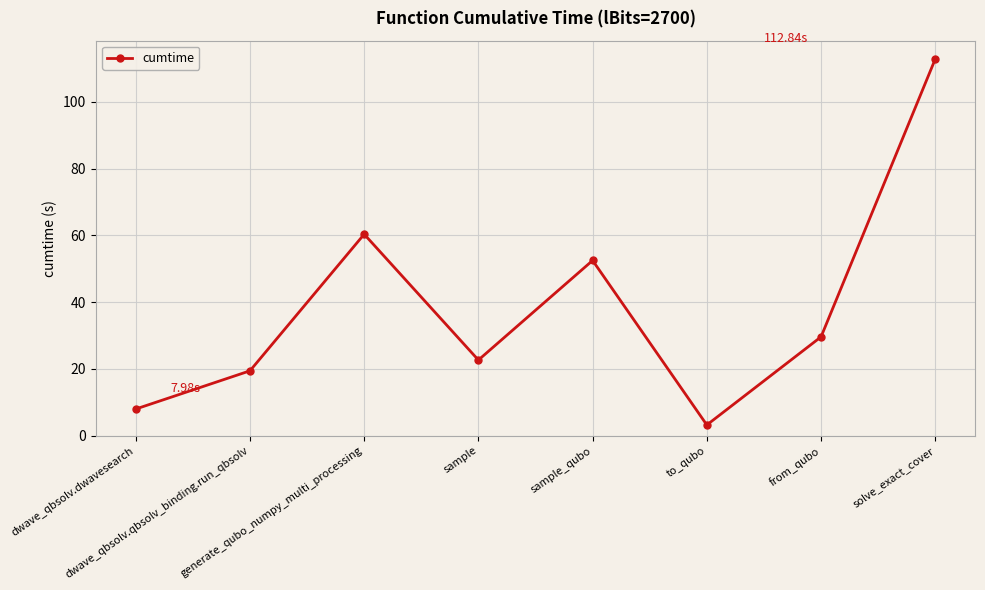

What is the label of the 7th point from the right?

dwave_qbsolv.qbsolv_binding.run_qbsolv